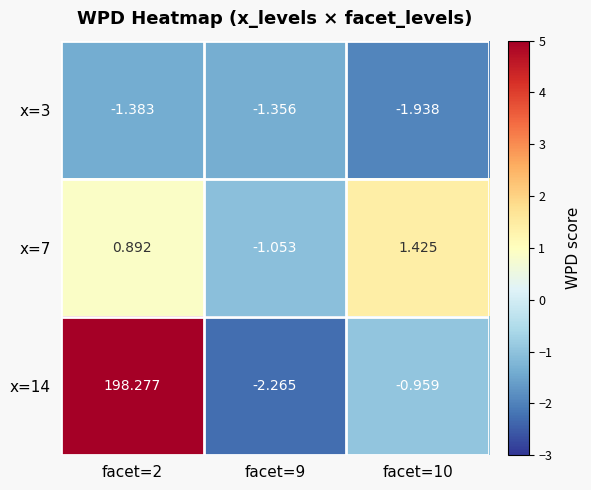

Is the value of x=3 at facet=2 greater than the value of x=7 at facet=10?

No